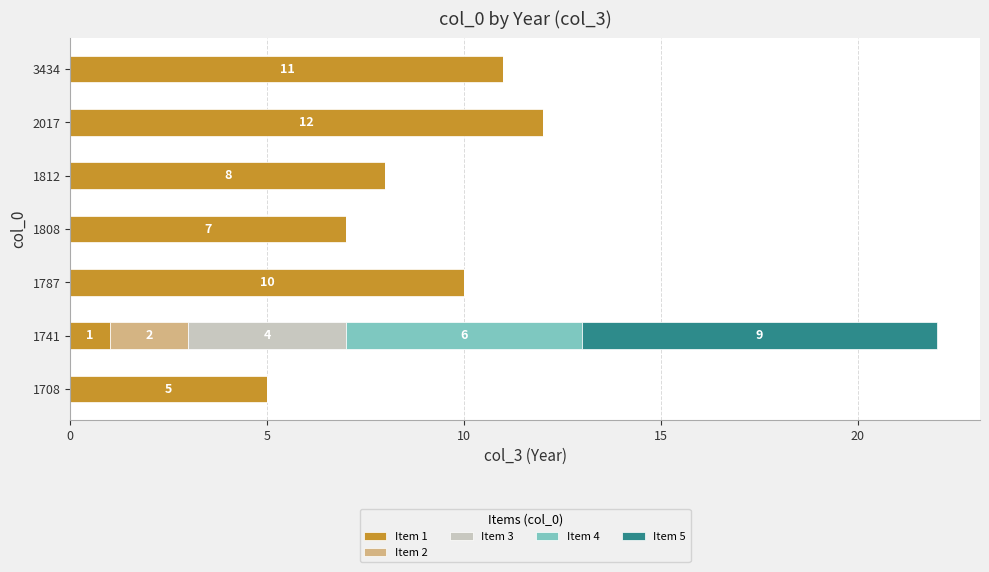

Is it true that Item 1 equals 9 at 1708?

False